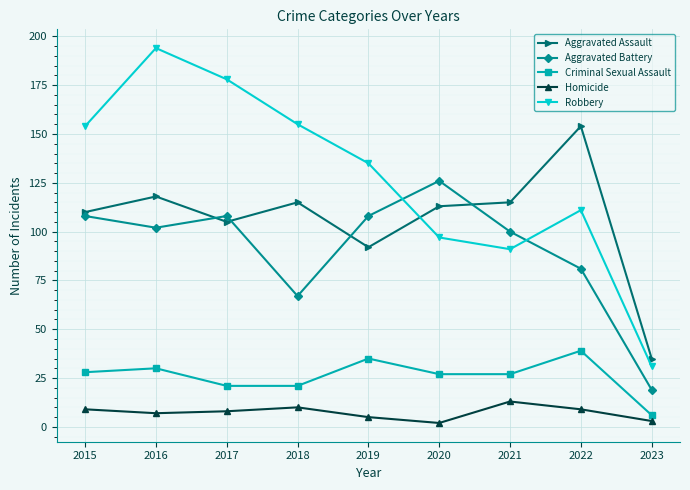

True or false: Robbery and Homicide cross at least once.

False